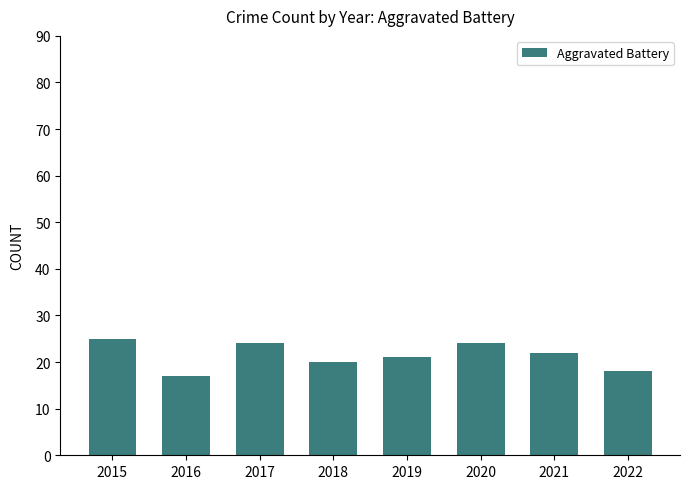

At which label does the data first exceed 22?

2015